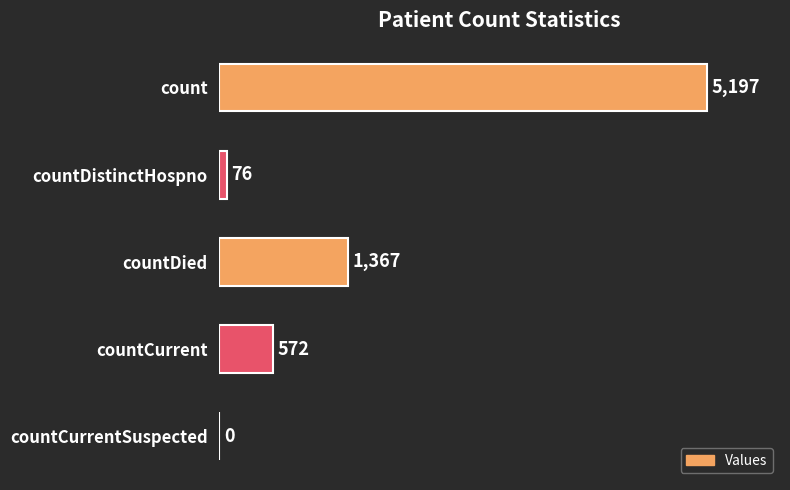

Is it true that the value at count is 7895?

False